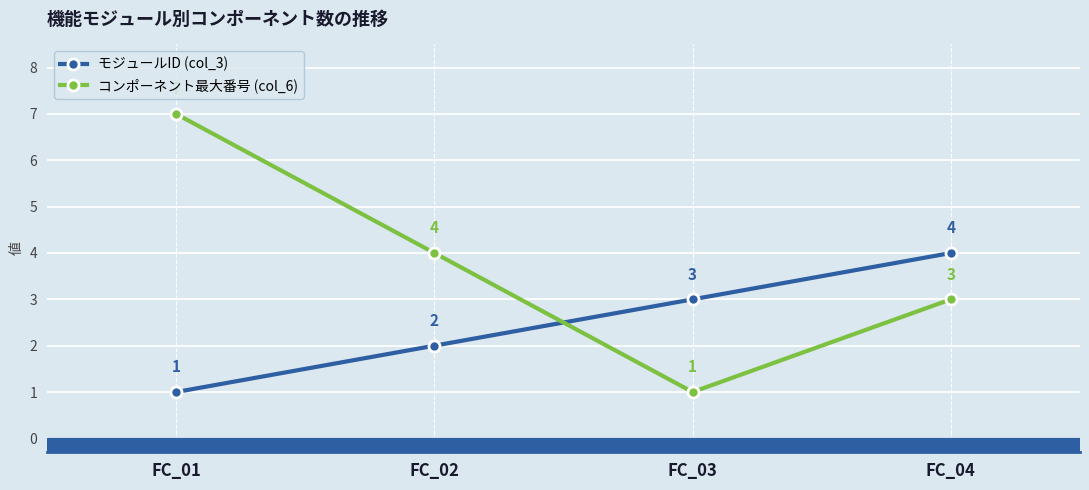

List the series in order of their overall mean, highest first.

コンポーネント最大番号 (col_6), モジュールID (col_3)